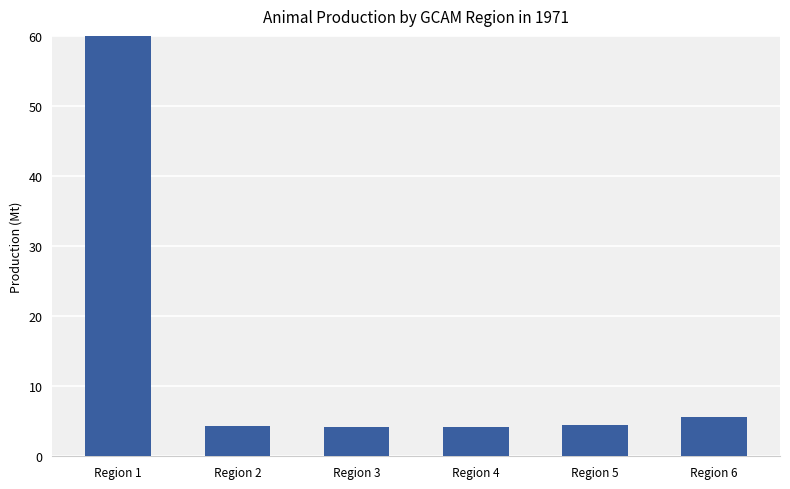

How many bars are there in total?

6